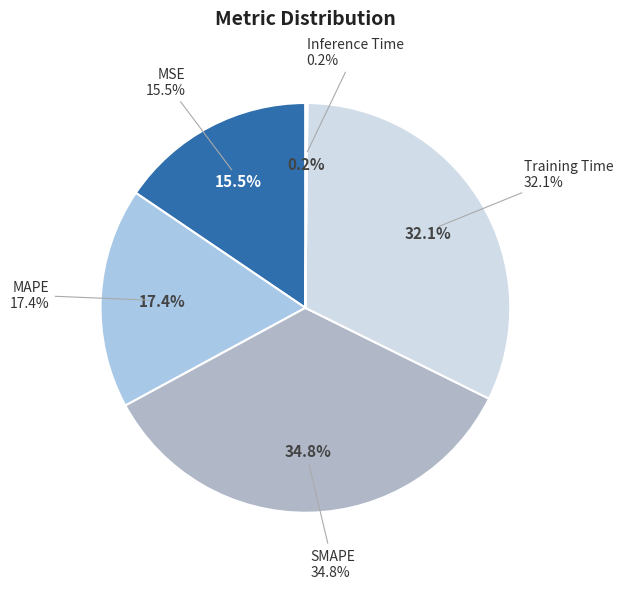

What is the smallest slice in the pie chart?

Inference Time